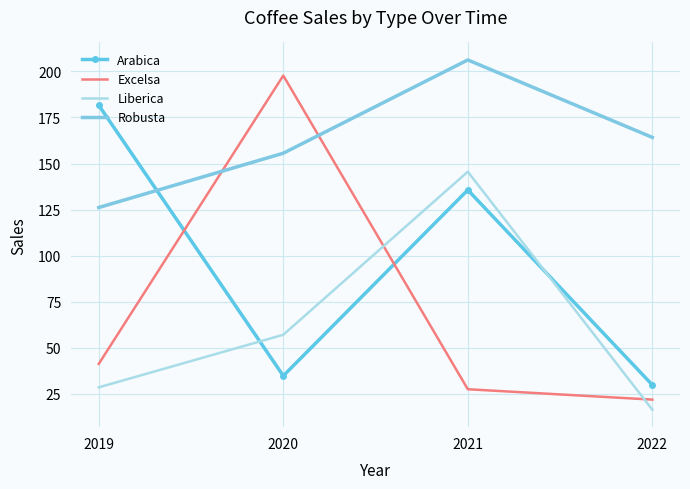

Is it true that Liberica equals 28.5 at 2019?

True